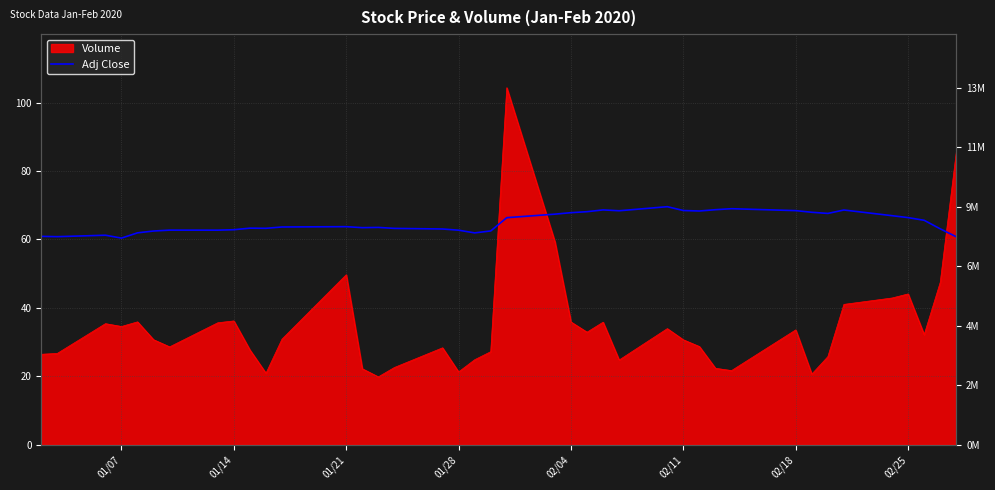

How many points are lower than both their immediate neighbors (excluding endpoints)?

9